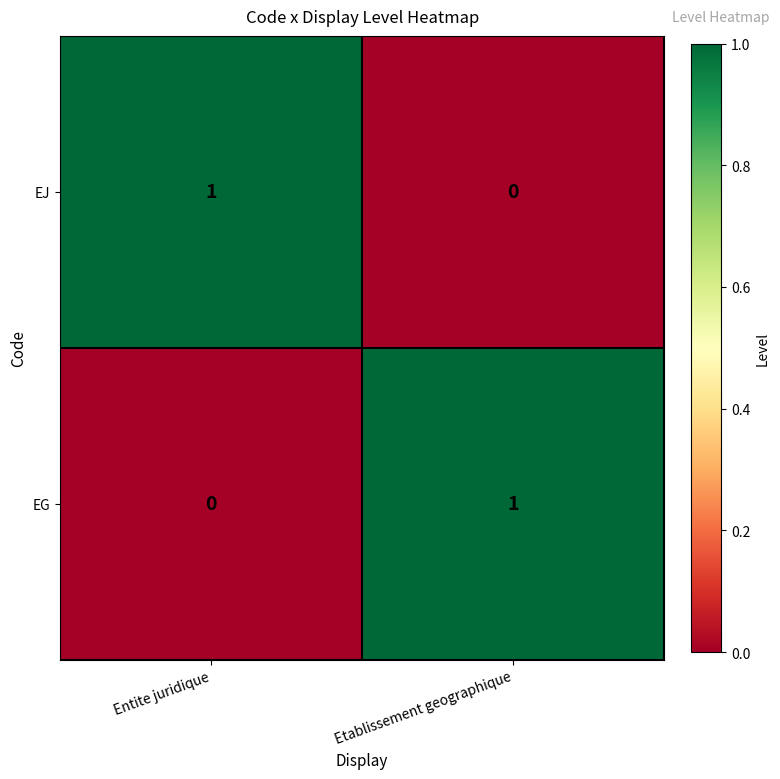

At Entite juridique, list the series in order from smallest to largest.

EG, EJ